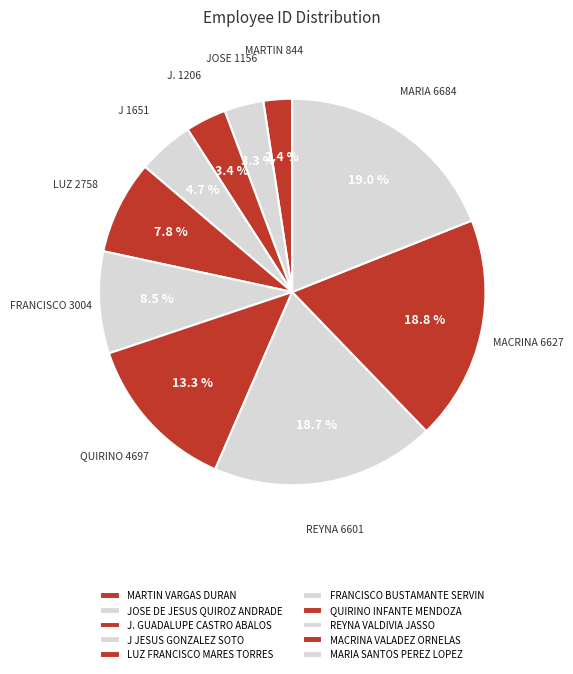

The J. GUADALUPE CASTRO ABALOS slice represents 16% of the pie. True or false?

False